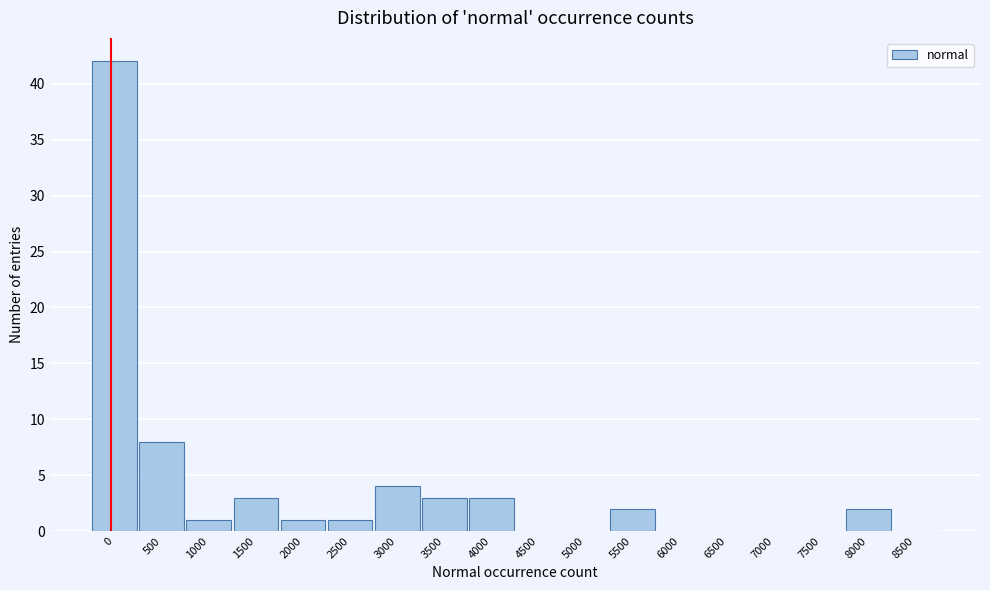

Reading right to left, list all the values displayed in this chart.

8500=0	8000=2	7500=0	7000=0	6500=0	6000=0	5500=2	5000=0	4500=0	4000=3	3500=3	3000=4	2500=1	2000=1	1500=3	1000=1	500=8	0=42